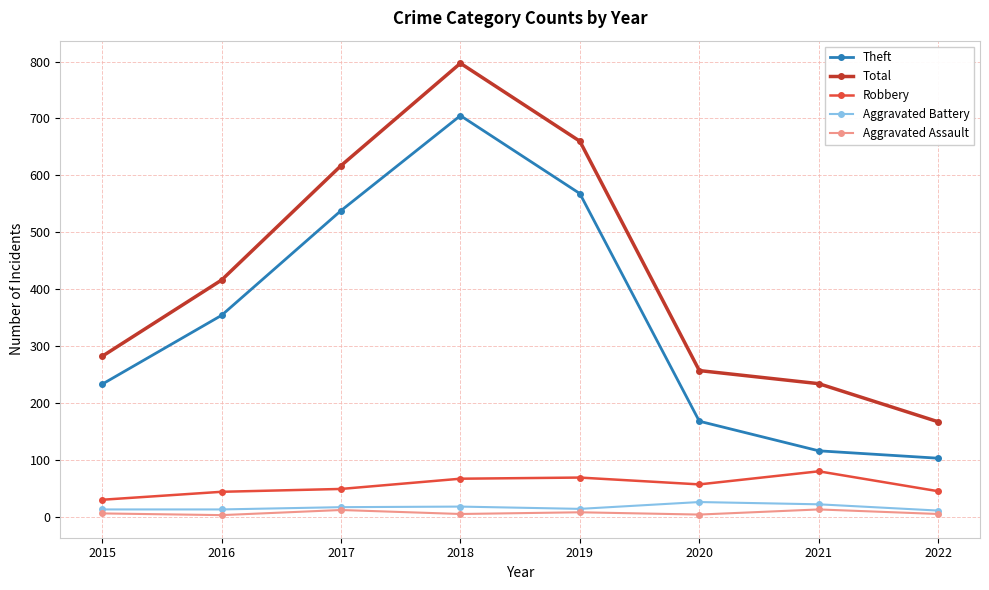

What is the greatest value displayed?

797